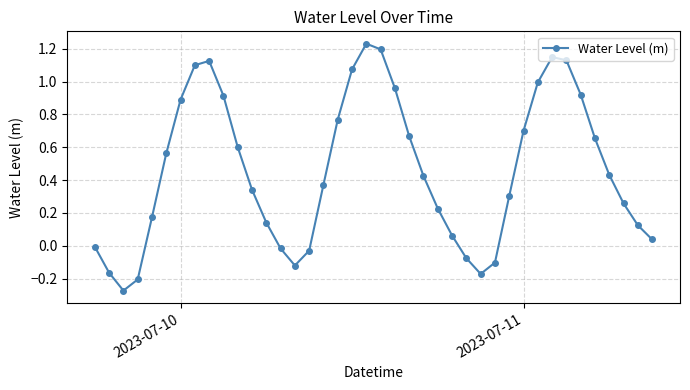

Does the chart display data point markers on the line(s)?

Yes